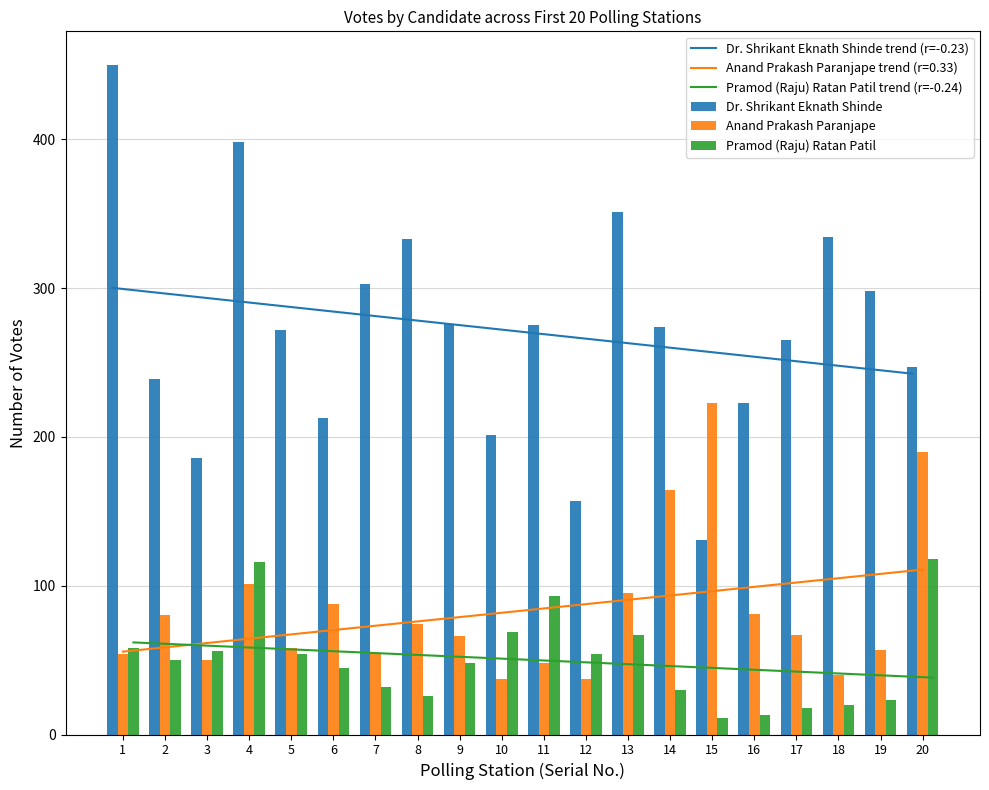

What is the difference between the second highest and minimum values in the Pramod (Raju) Ratan Patil series?

105